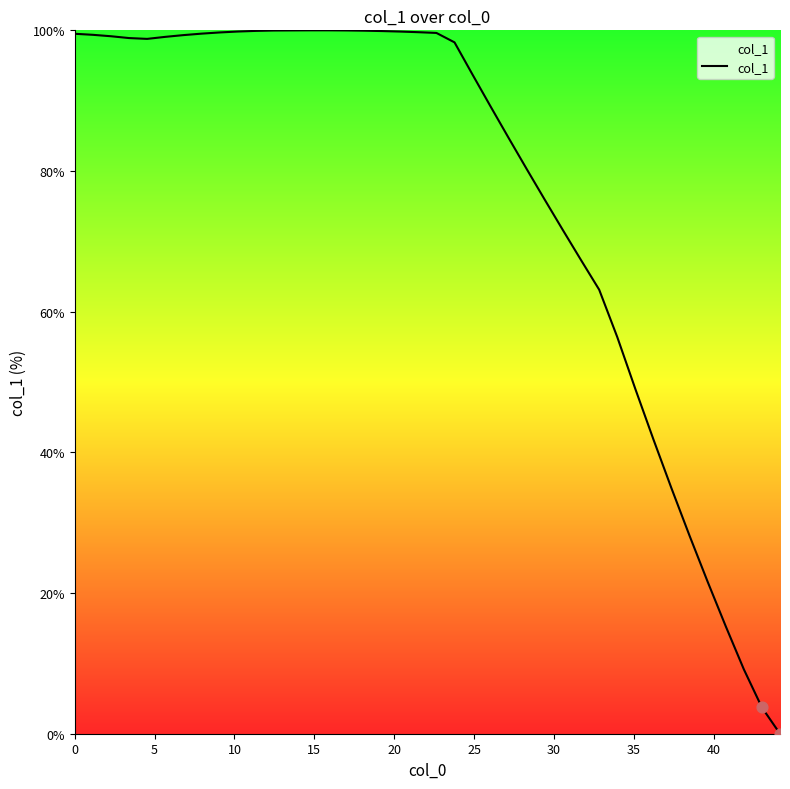

What is the maximum value shown in the chart?

100.0